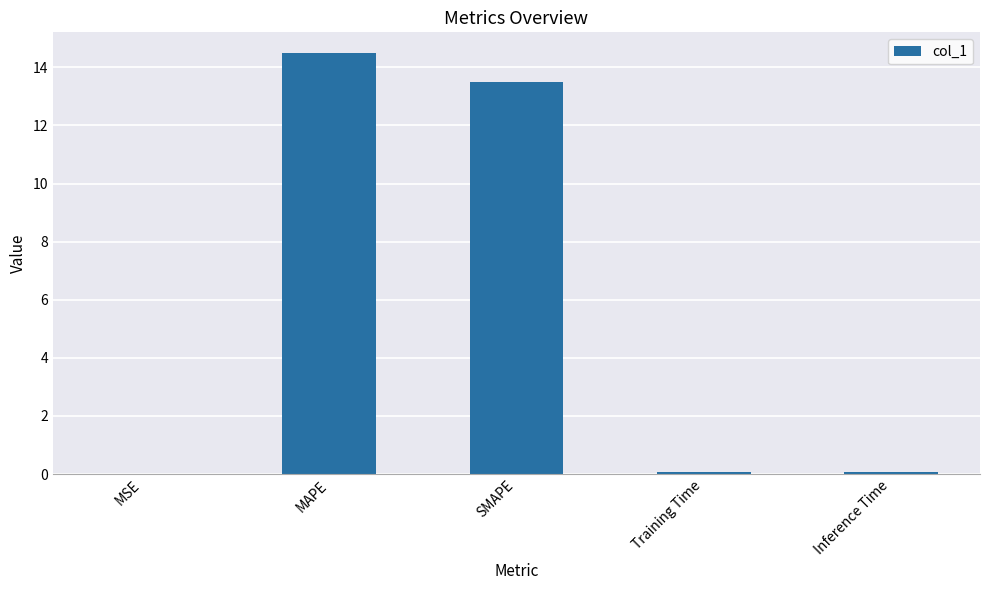

At which label is the value closest to 7?

SMAPE